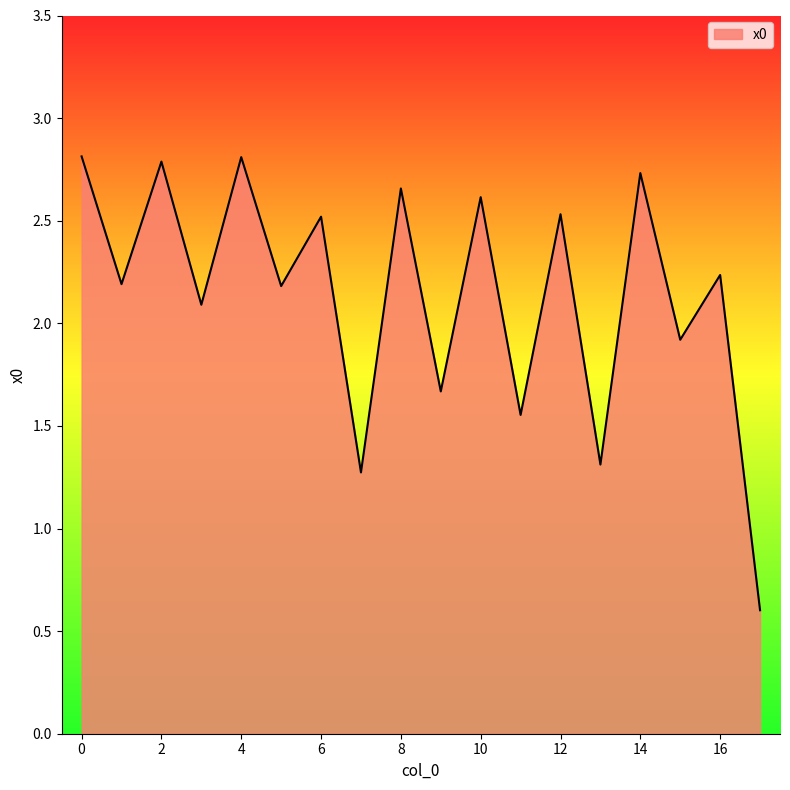

What is the maximum value shown in the chart?

2.8